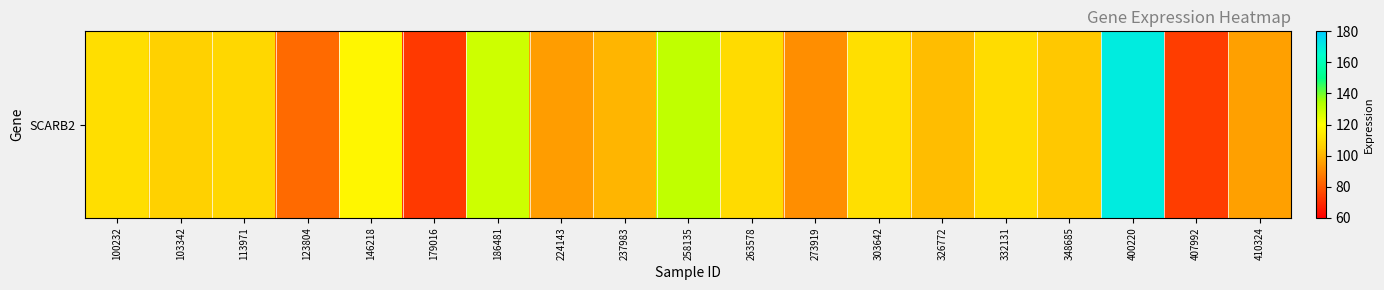

At which label is the value closest to 121?

146218